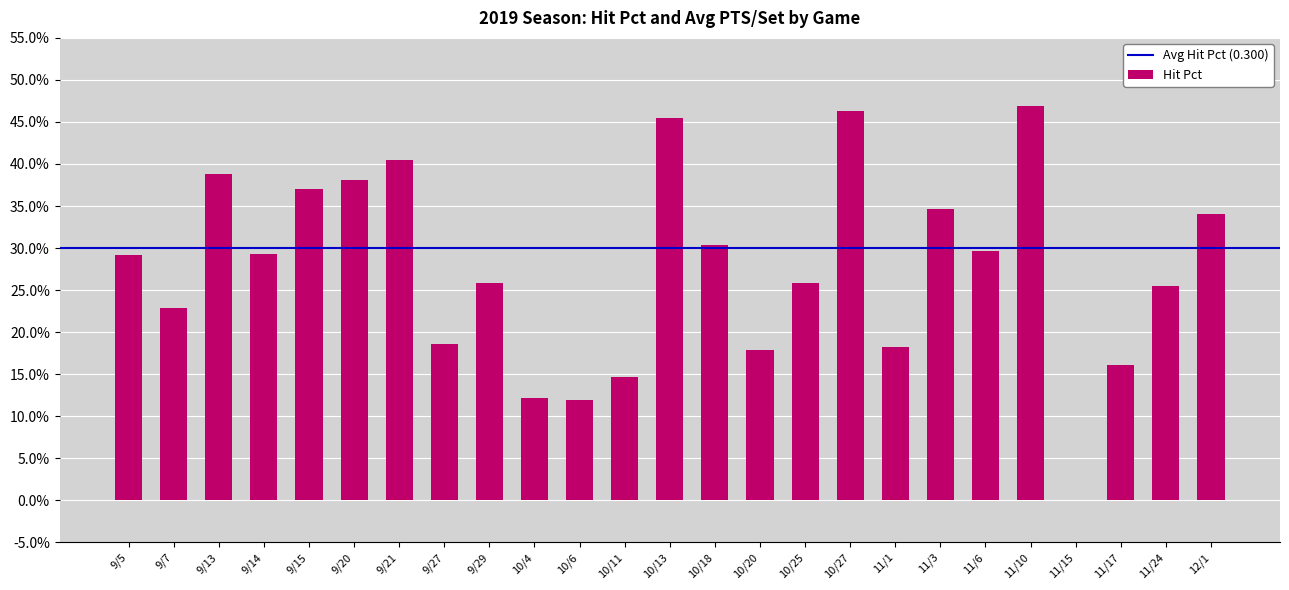

Are the bars horizontal?

No